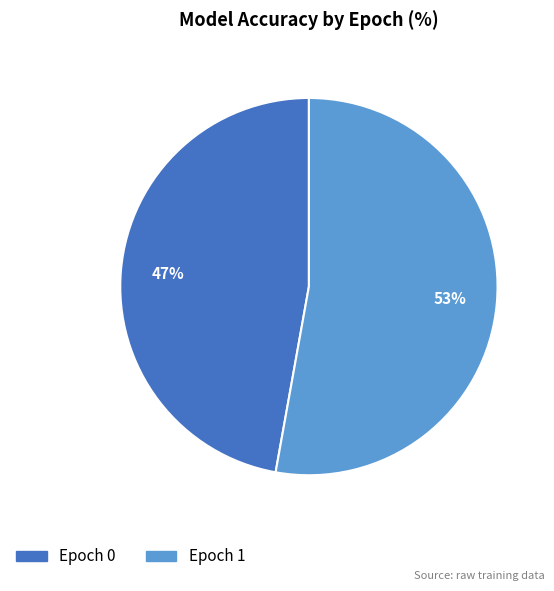

Rank the categories by value from highest to lowest.

Epoch 1, Epoch 0